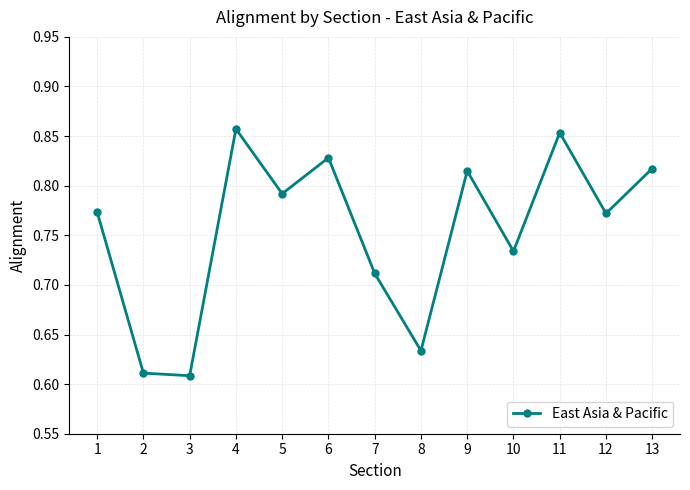

How many lines are shown in the chart?

1